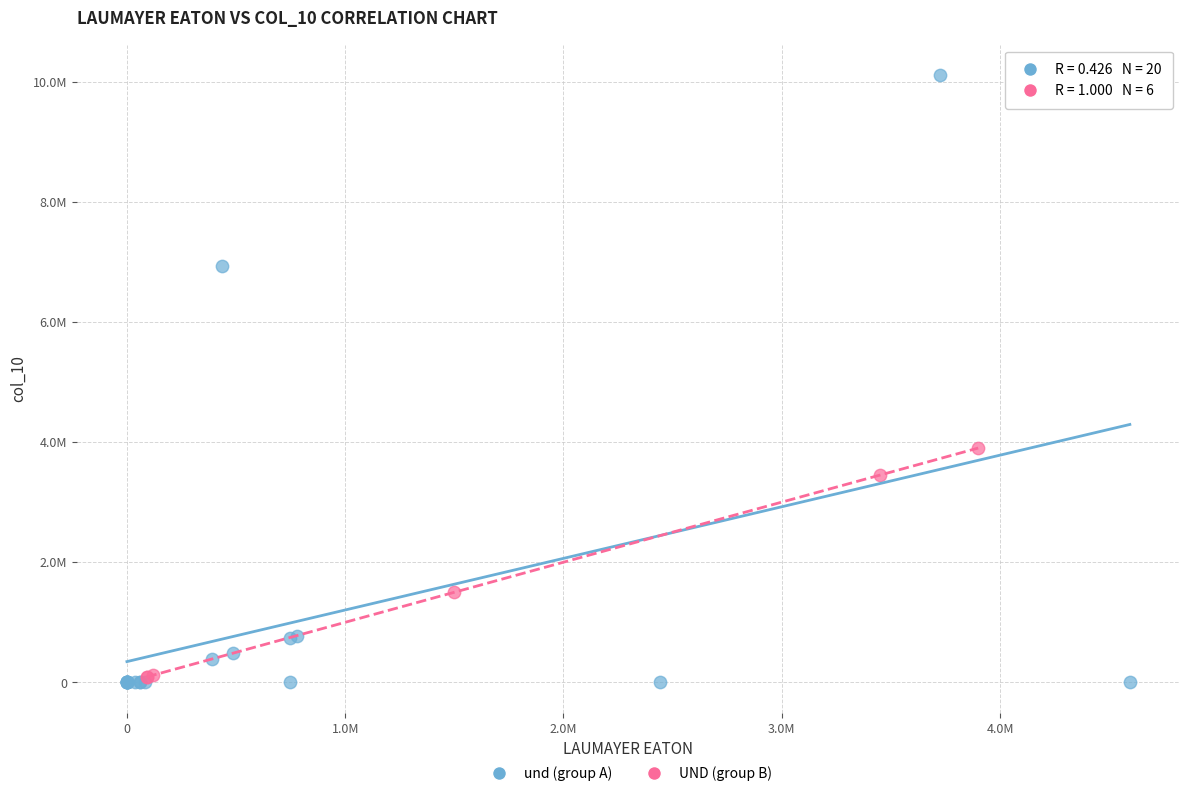

What are all the series names shown in the legend?

und (group A), UND (group B)